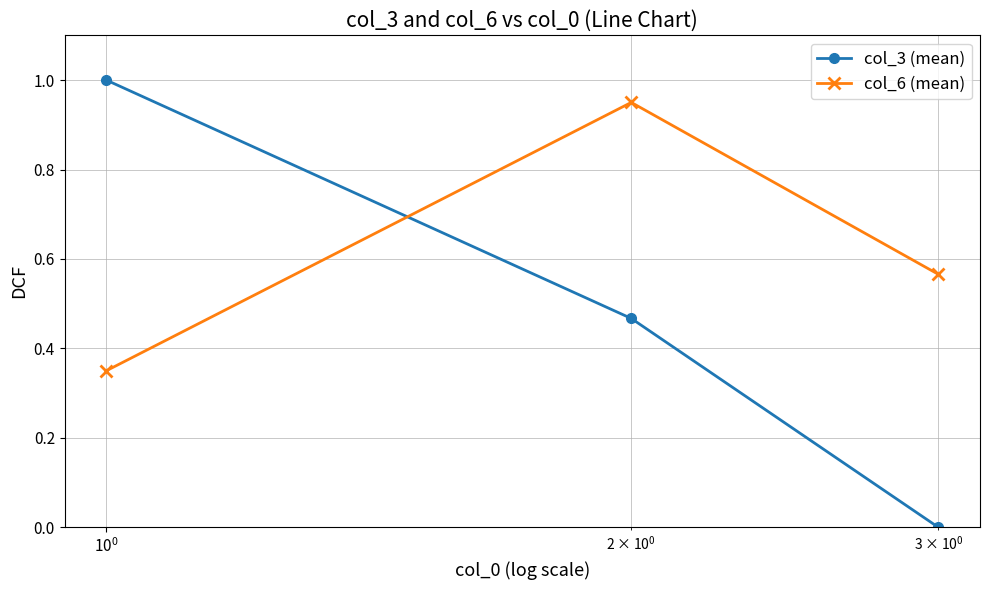

List the series in order of their peak value, lowest first.

col_6 (mean), col_3 (mean)